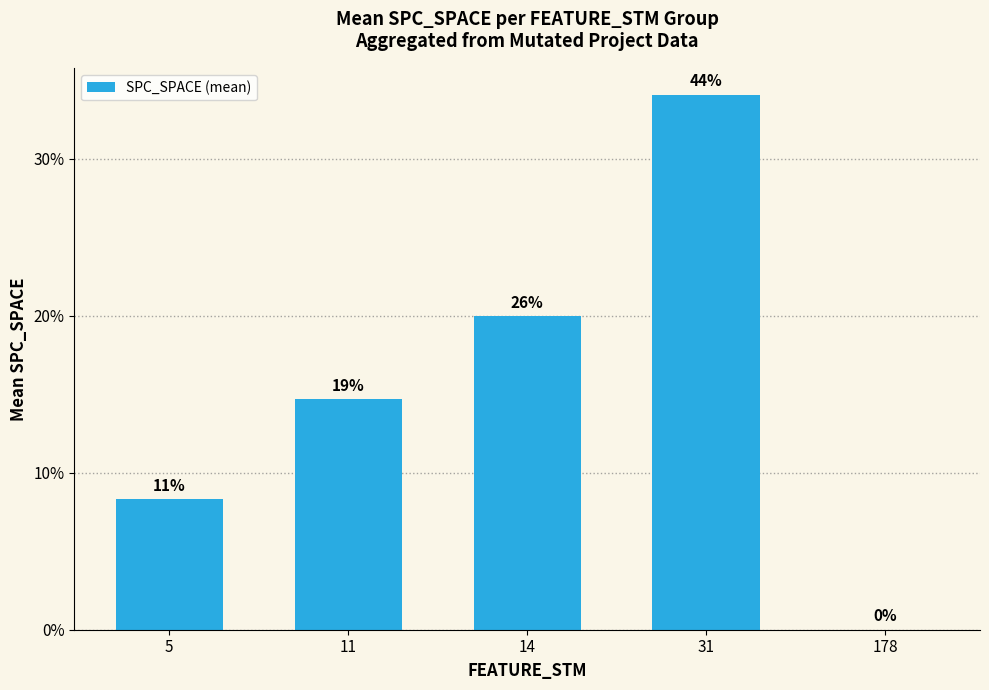

Rank the categories by value from lowest to highest.

178, 5, 11, 14, 31